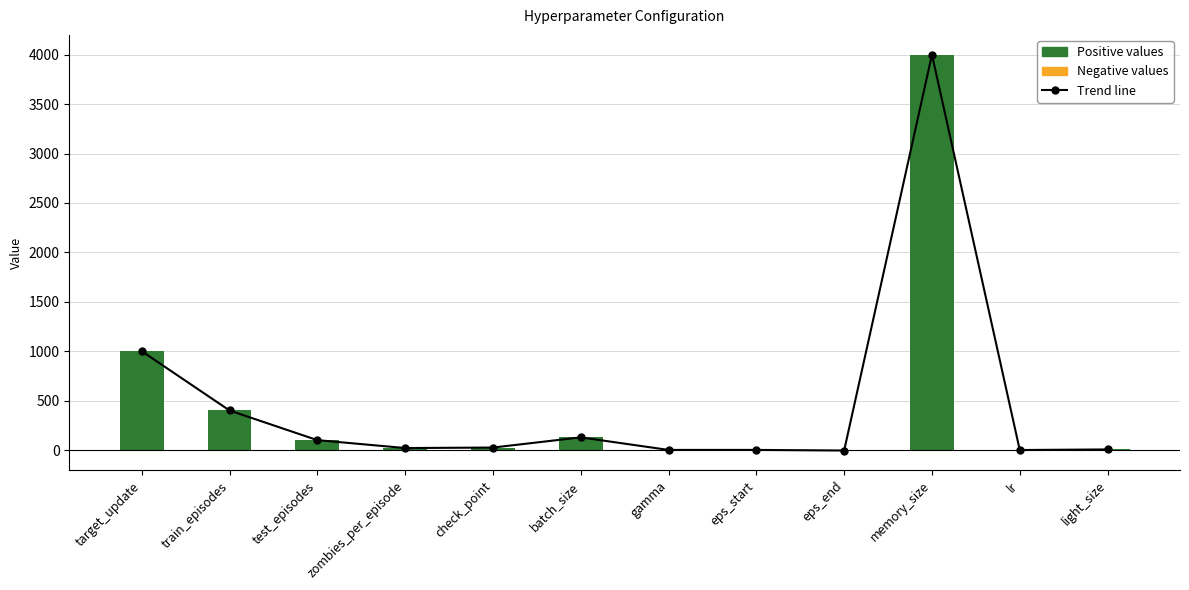

The info series shows 0.0 at lr. True or false?

False